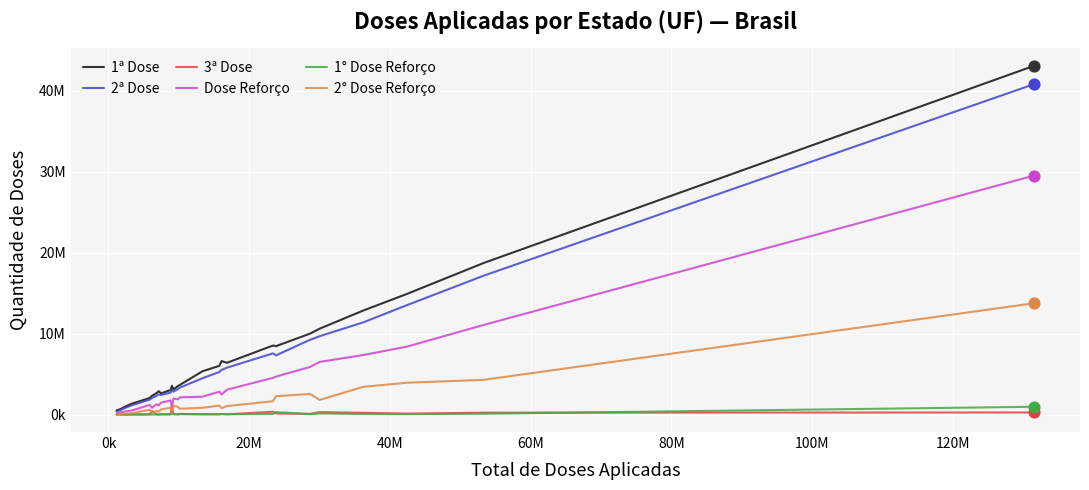

What are all the series names shown in the legend?

1ª Dose, 2ª Dose, 3ª Dose, Dose Reforço, 1° Dose Reforço, 2° Dose Reforço